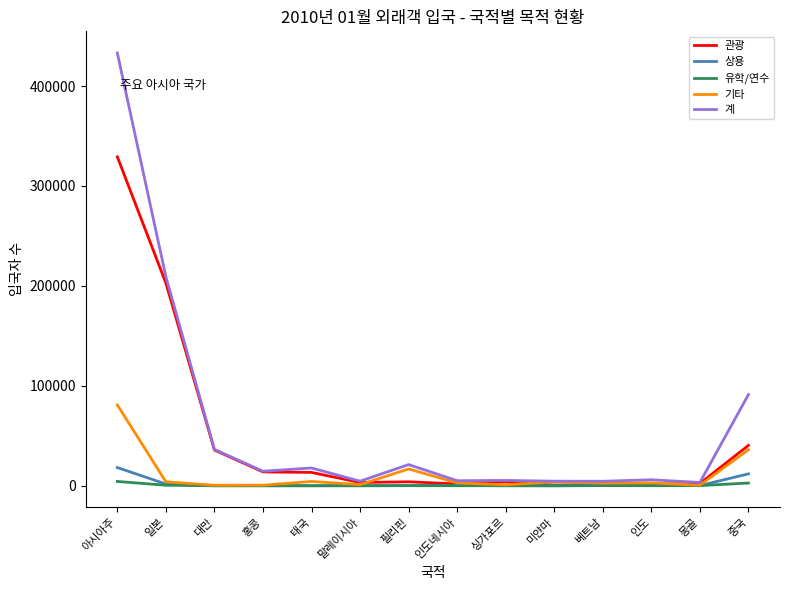

Which series has the widest spread of values?

계